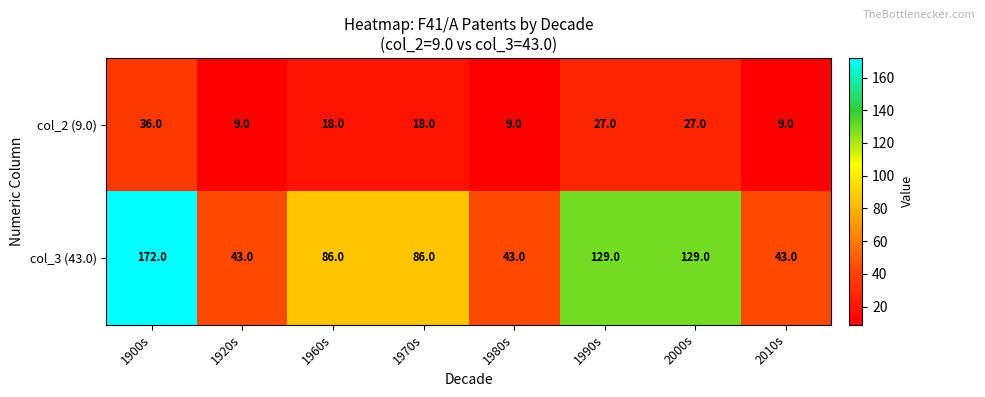

Reading right to left, extract all data points from this chart.

col_2 (9.0): 9	27	27	9	18	18	9	36
col_3 (43.0): 43	129	129	43	86	86	43	172